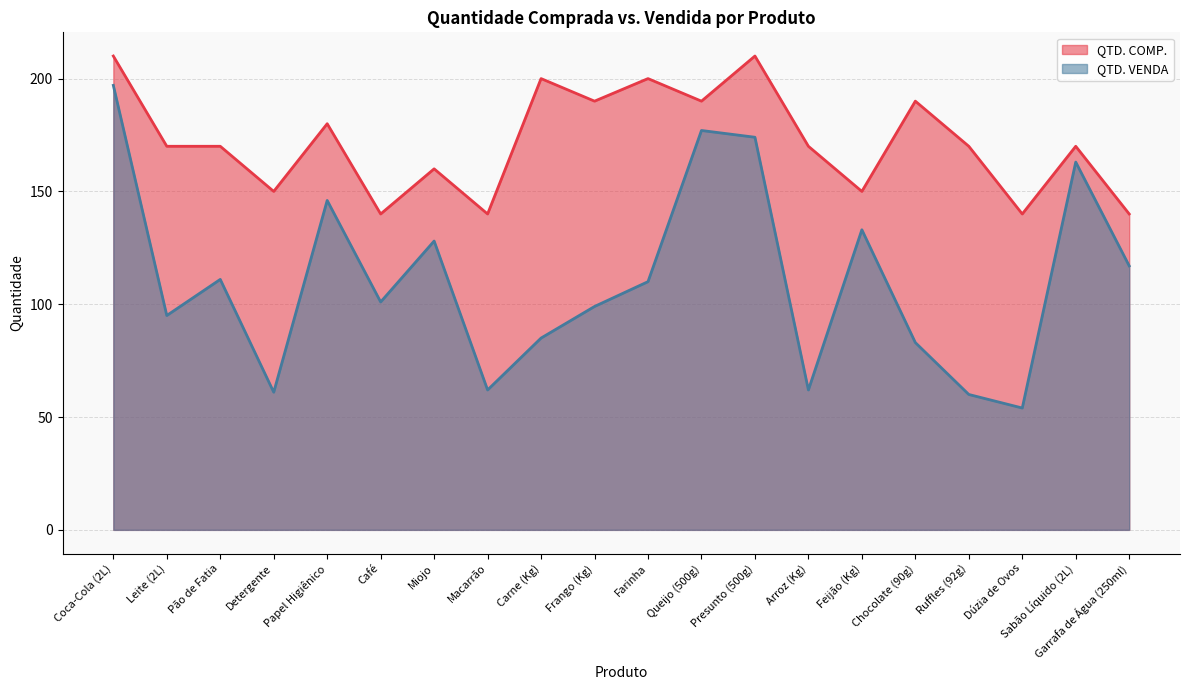

What is the label of the 2nd point from the left?

Leite (2L)